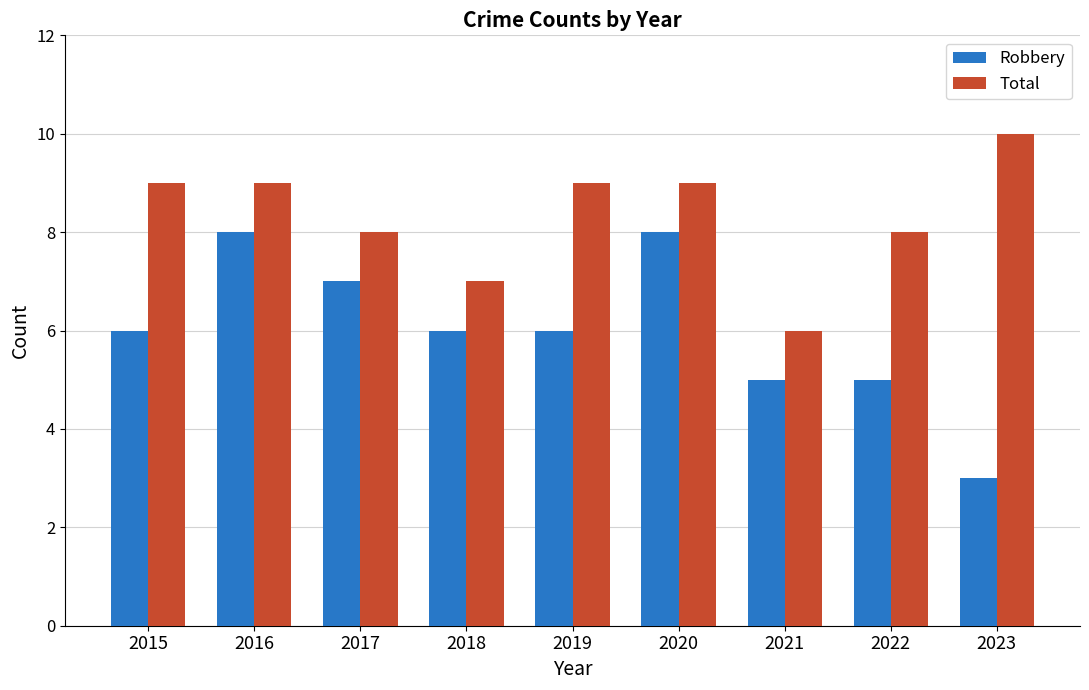

What is the greatest value displayed?

10